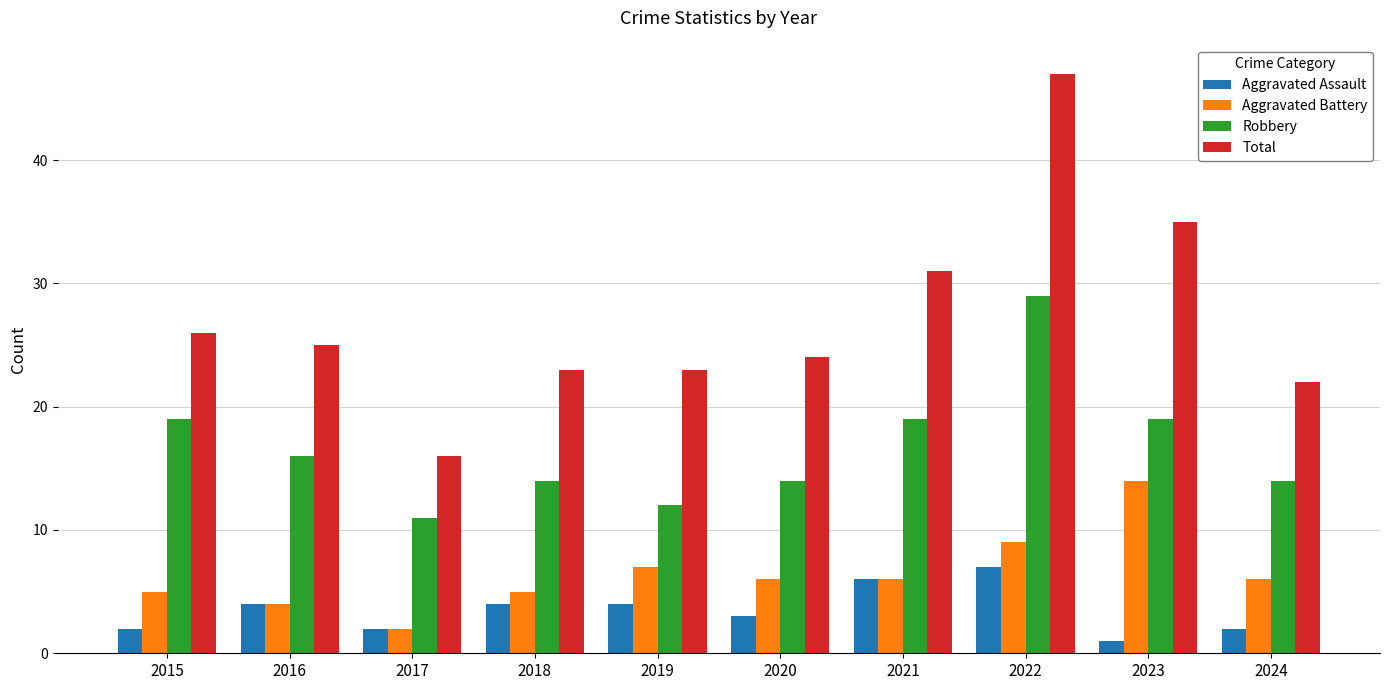

Reading right to left, transcribe all the data shown in this chart.

Aggravated Assault: 2	1	7	6	3	4	4	2	4	2
Aggravated Battery: 6	14	9	6	6	7	5	2	4	5
Robbery: 14	19	29	19	14	12	14	11	16	19
Total: 22	35	47	31	24	23	23	16	25	26